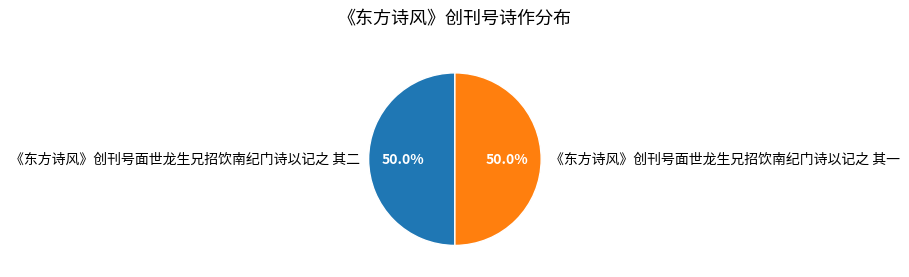

Do 《东方诗风》创刊号面世龙生兄招饮南纪门诗以记之 其一 and 《东方诗风》创刊号面世龙生兄招饮南纪门诗以记之 其二 together represent more than half of the pie?

Yes